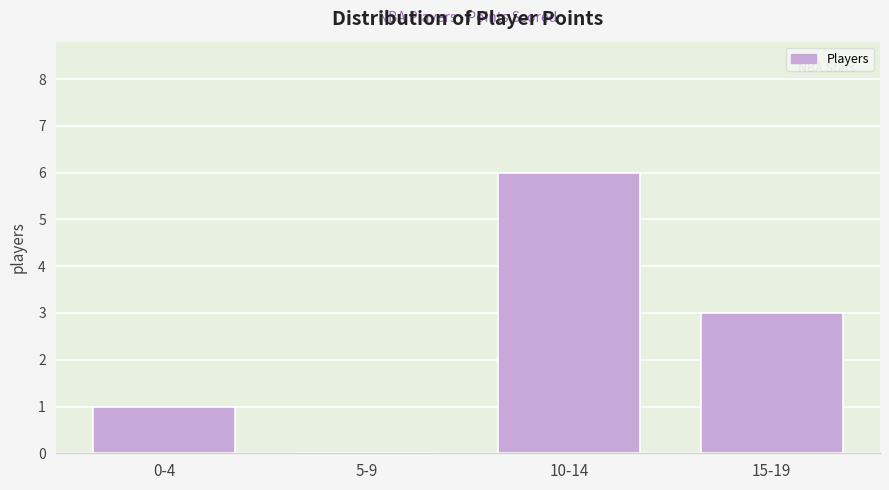

Reading left to right, transcribe all the data shown in this chart.

0-4=1	5-9=0	10-14=6	15-19=3